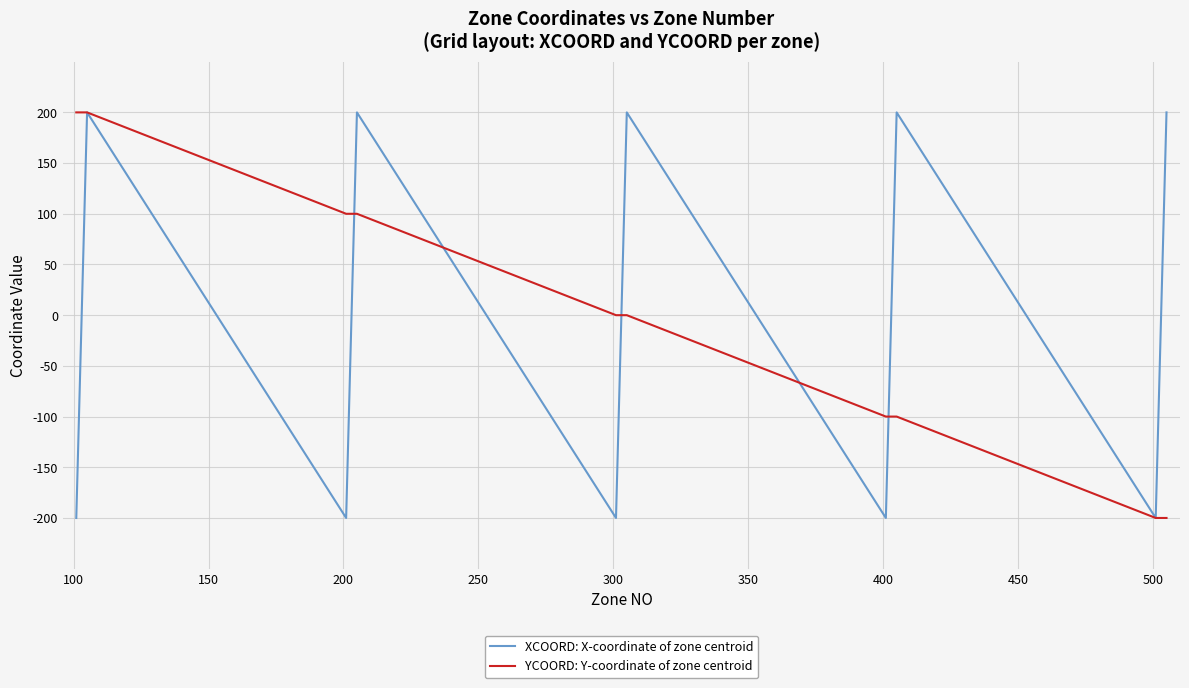

How many values in the XCOORD: X-coordinate of zone centroid series are below 0?

10